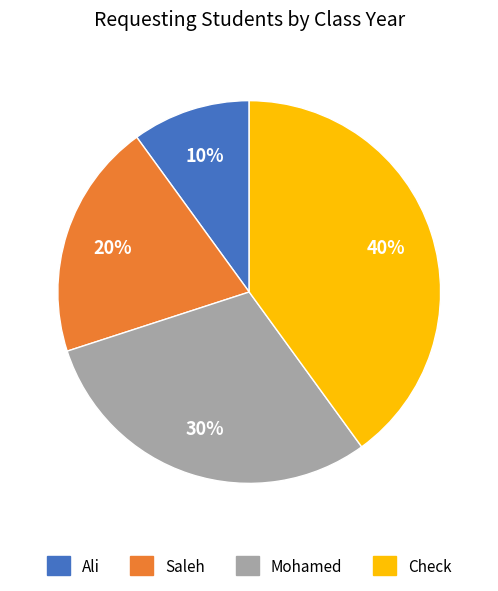

True or false: Saleh accounts for 20% of the total.

True